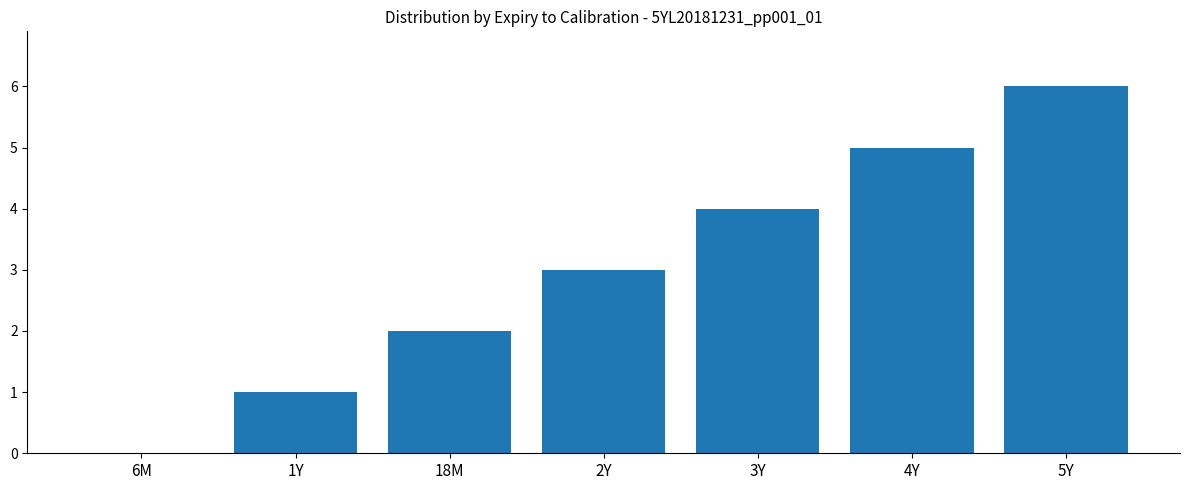

Reading left to right, transcribe all the data shown in this chart.

0	1	2	3	4	5	6